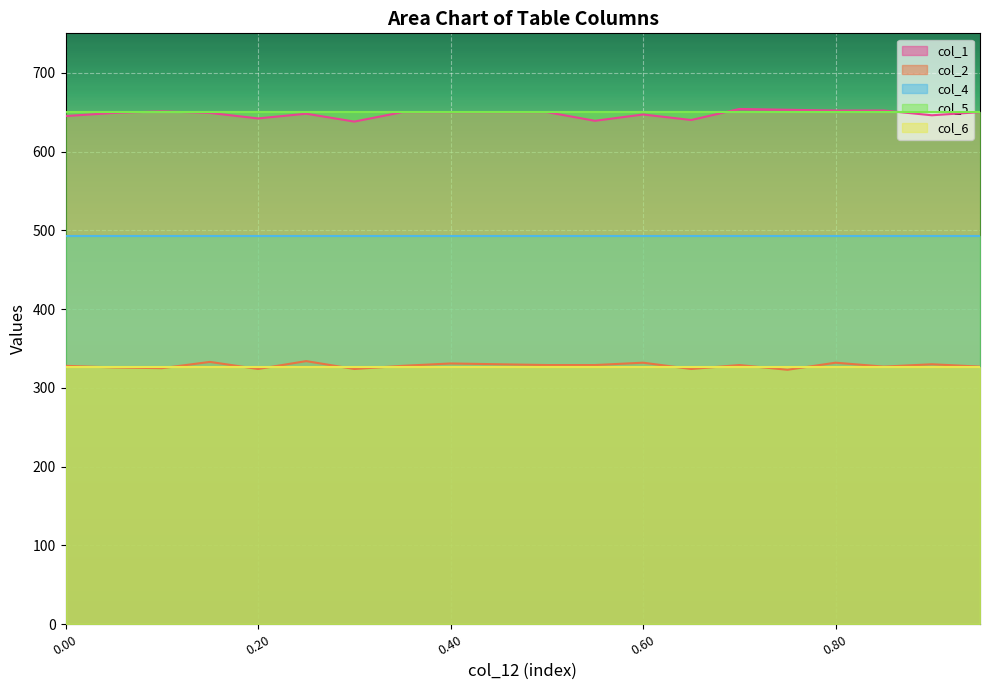

What is the minimum value shown in the chart?

323.0